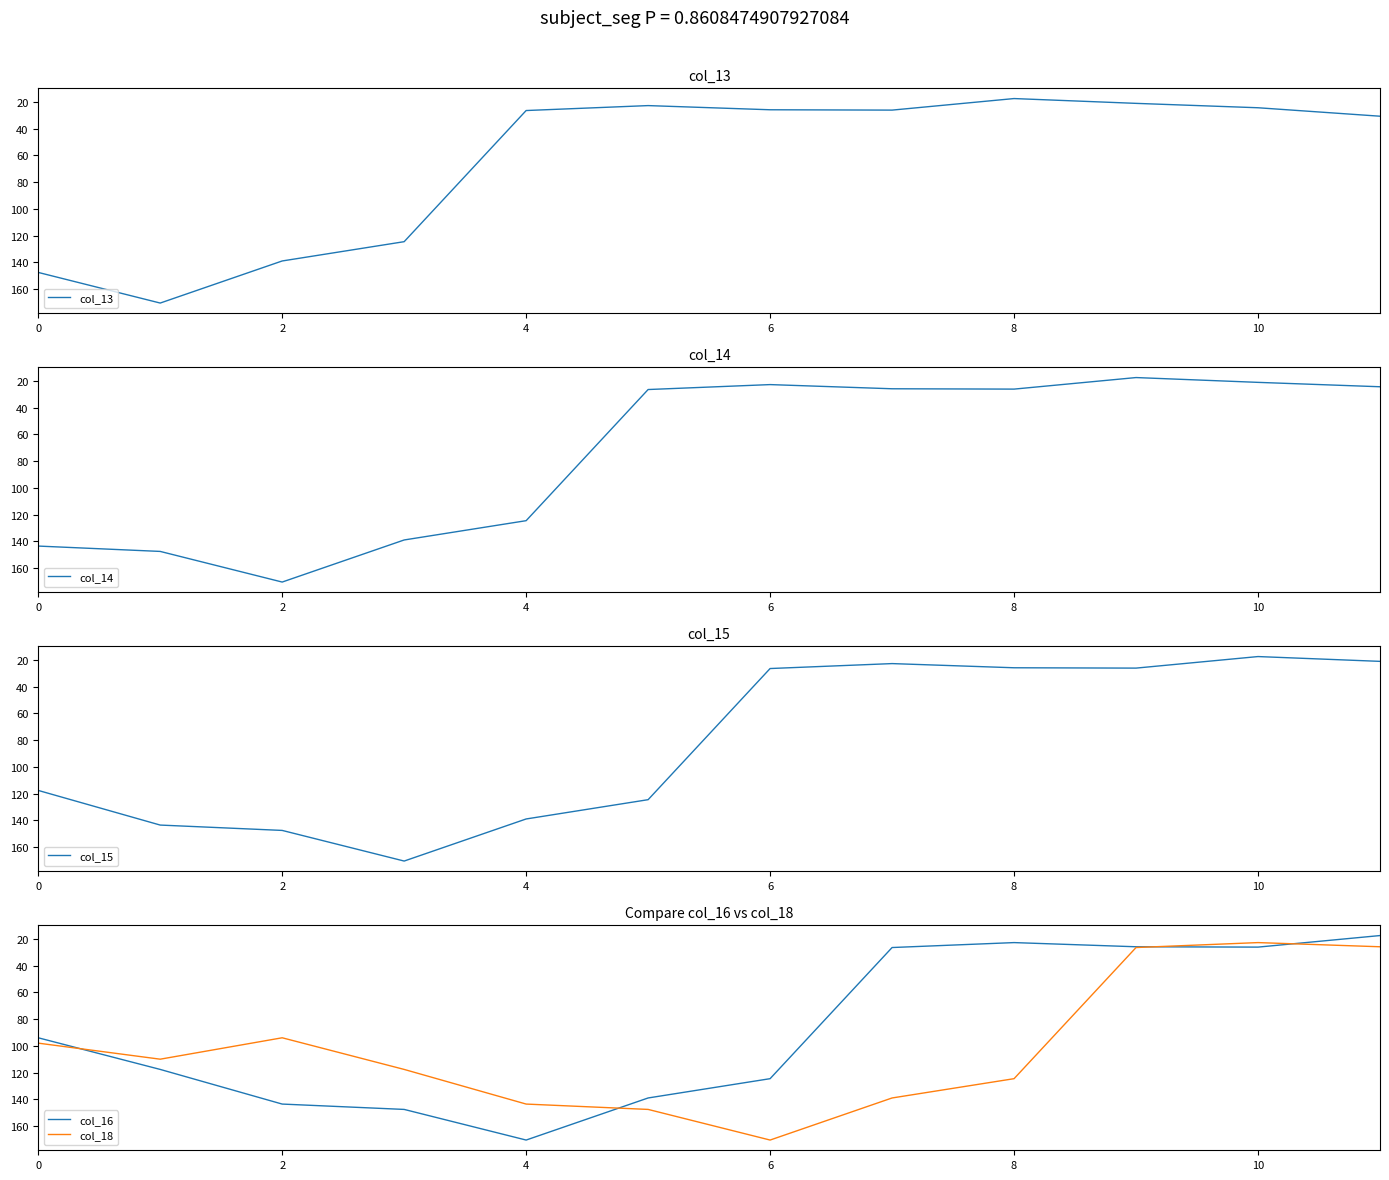

Which series ends up on top after the final intersection of col_14 and col_16?

col_14